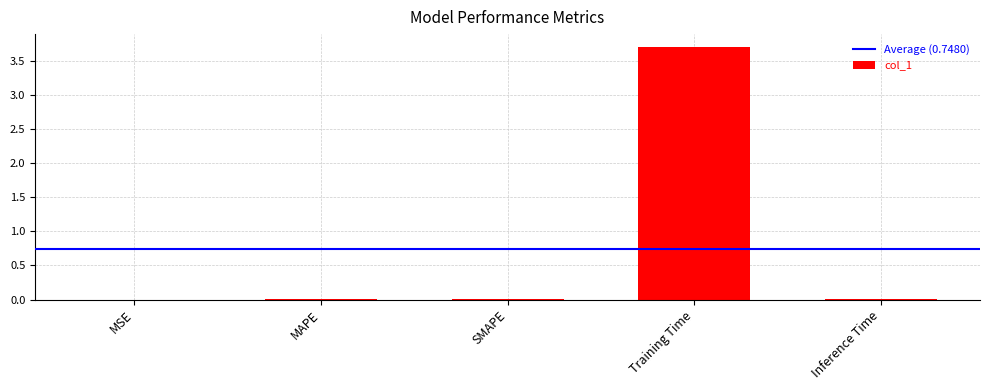

True or false: the data shows 0.0 at MAPE.

True